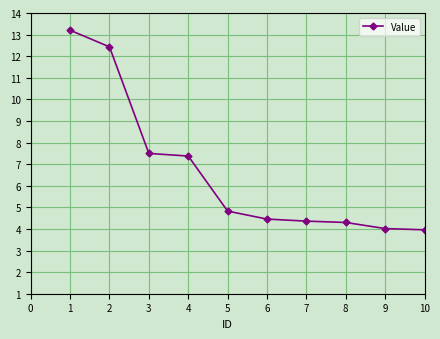

Is it true that the value at 4 is 4.9?

False